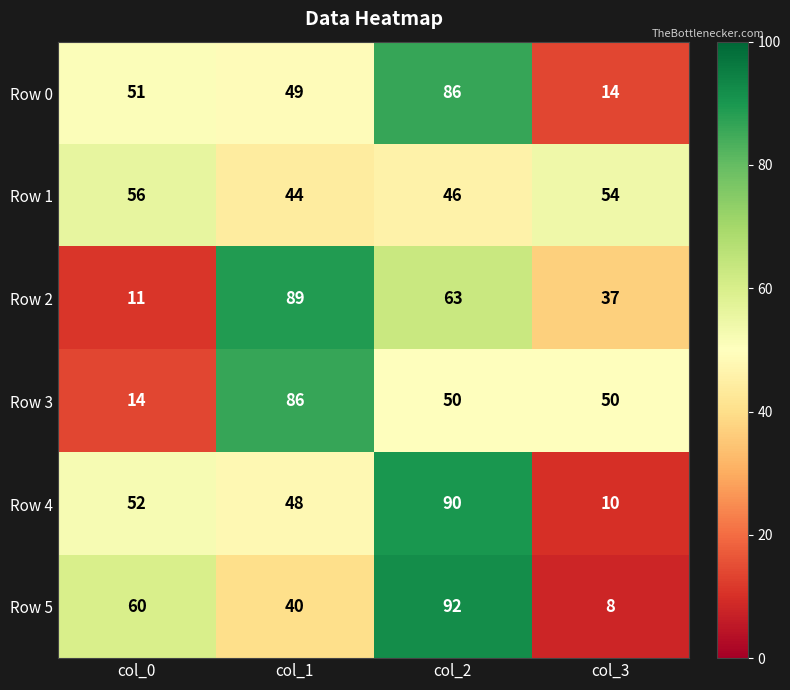

Is the value of Row 2 at col_3 greater than the value of Row 5 at col_1?

No